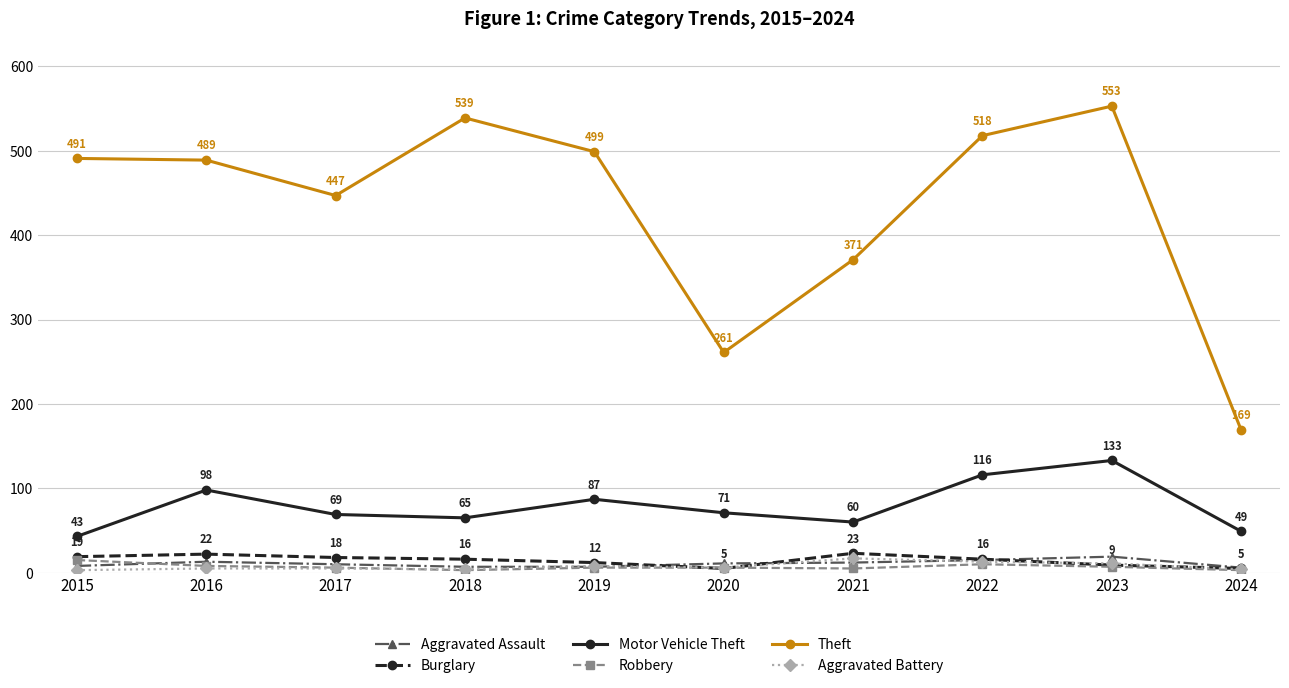

What is the approximate value of Theft at 2015?

491